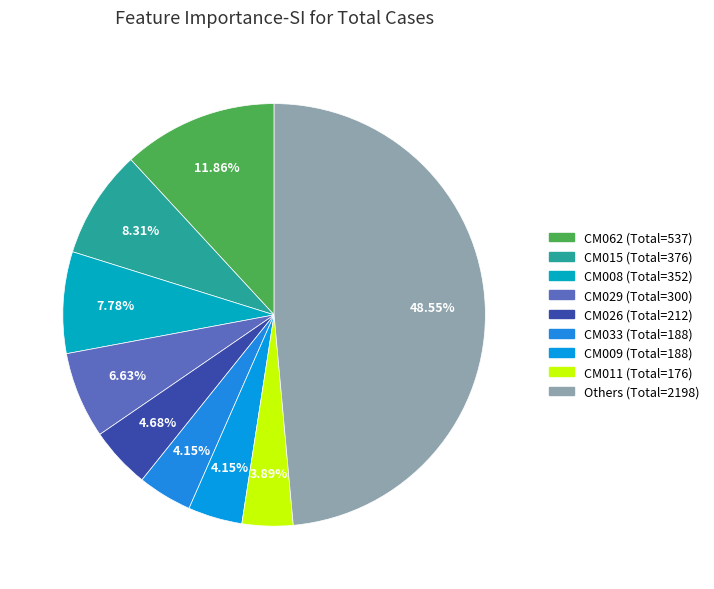

How many segments does this pie chart have?

9